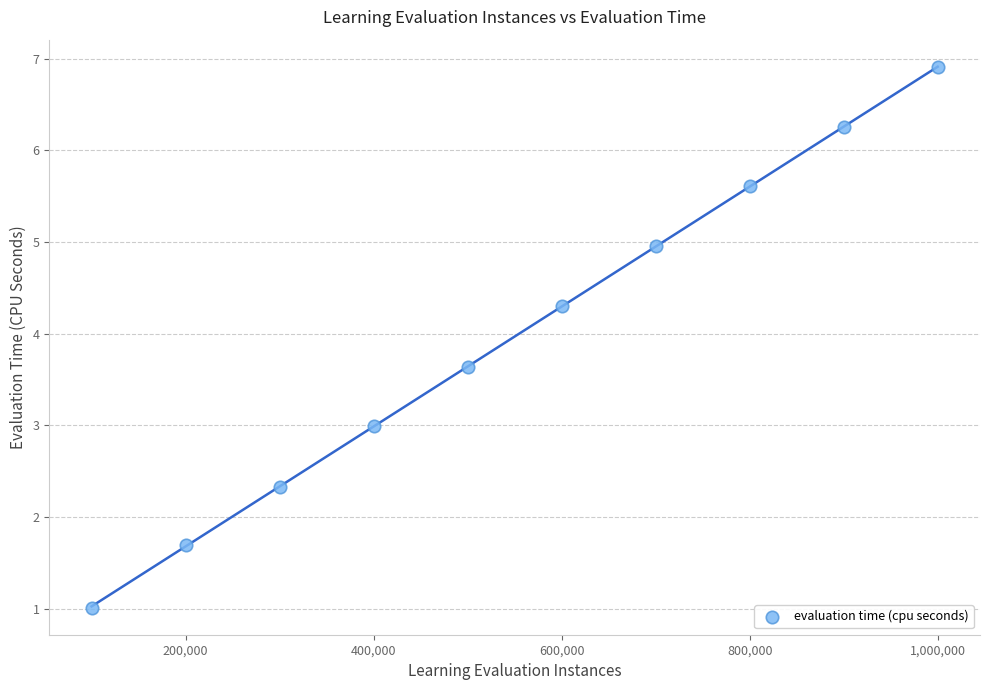

What is the average X value?

550000.0